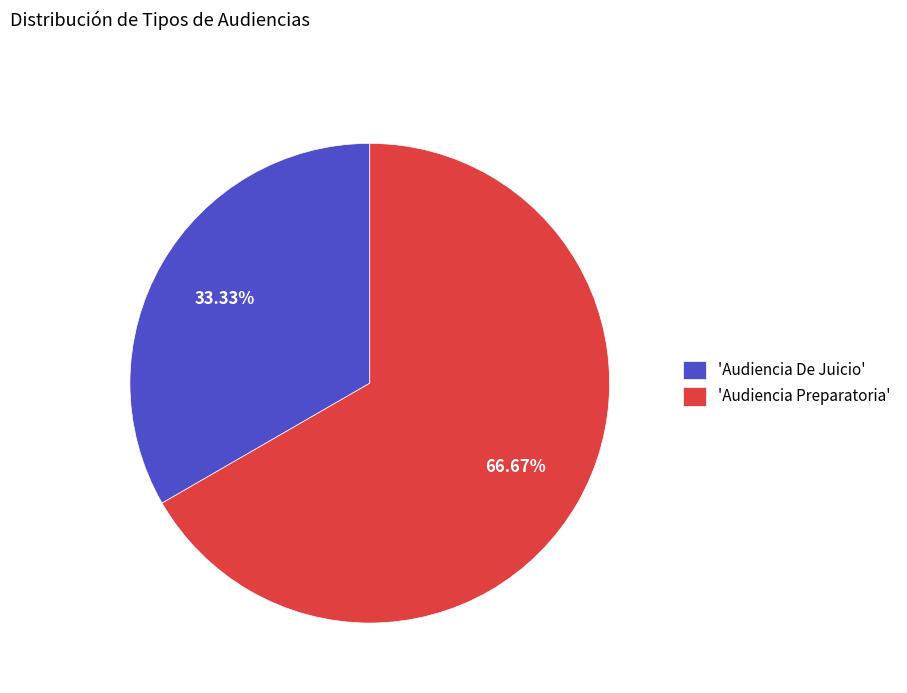

How many segments does this pie chart have?

2